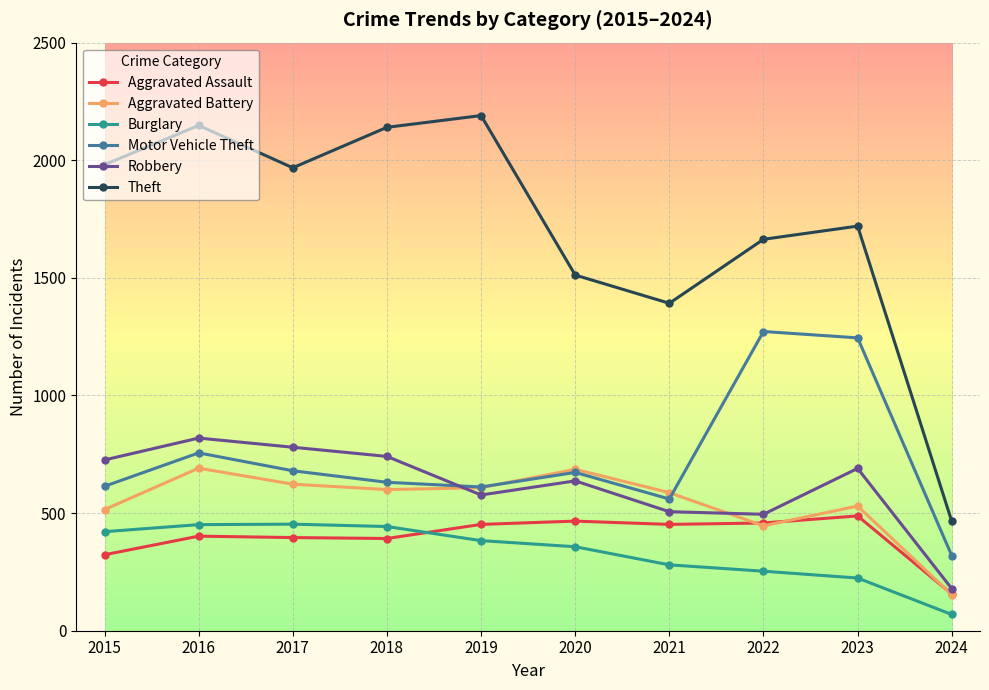

What is the maximum value for Aggravated Assault?

488